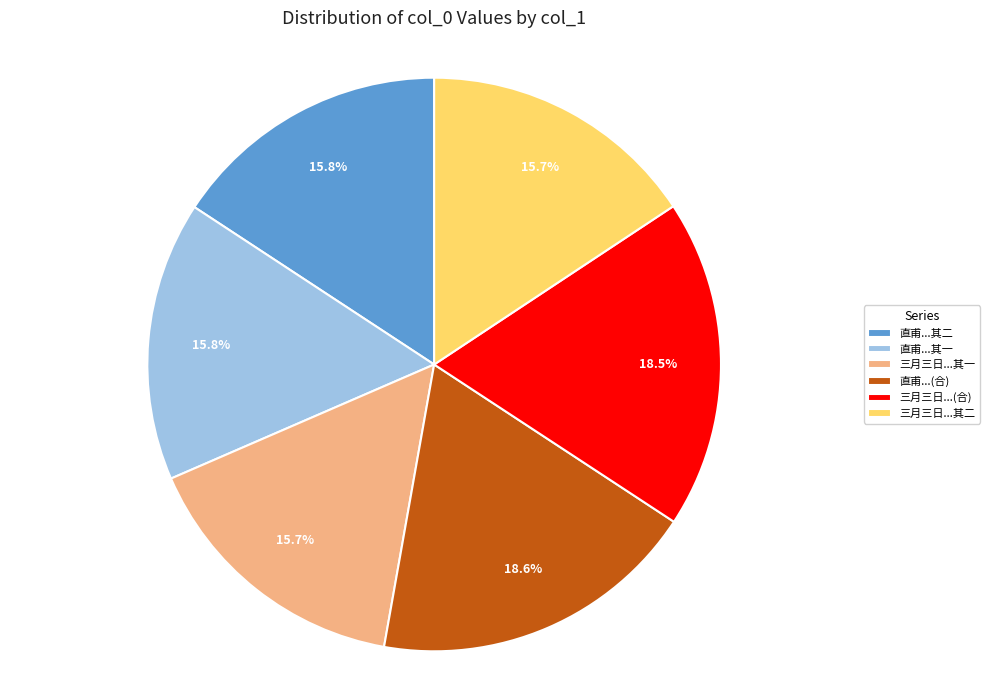

How many segments does this pie chart have?

6